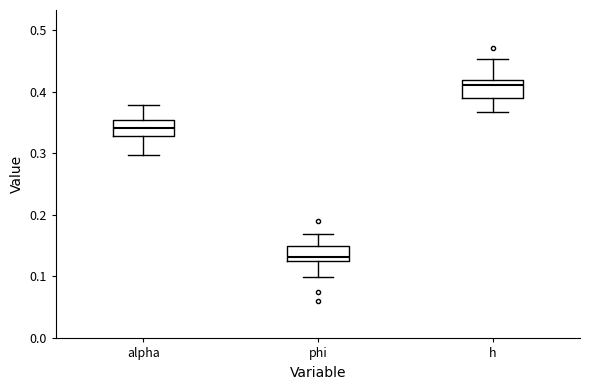

Reading left to right, read every box against the y-axis: the position of its median line, the range the box covers, and the ends of its whiskers. The values are not printed on the chart, so give them approximately, as read against the axis.

alpha: median 0.34, box 0.33 to 0.35, whiskers 0.30 to 0.38
phi: median 0.13, box 0.12 to 0.15, whiskers 0.10 to 0.17
h: median 0.41, box 0.39 to 0.42, whiskers 0.37 to 0.45